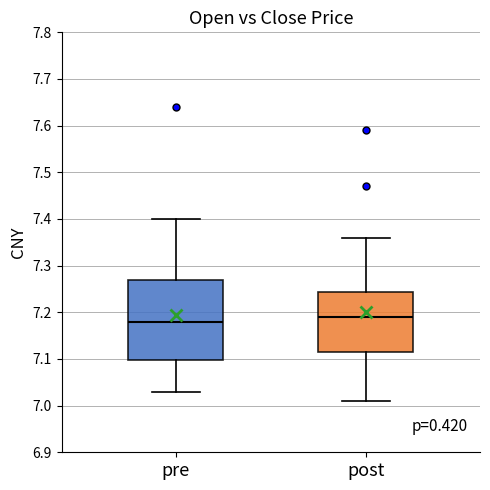

Reading left to right, read every box against the y-axis: the position of its median line, the range the box covers, and the ends of its whiskers. The values are not printed on the chart, so give them approximately, as read against the axis.

pre: median 7.18, box 7.10 to 7.27, whiskers 7.03 to 7.40
post: median 7.19, box 7.12 to 7.24, whiskers 7.01 to 7.36